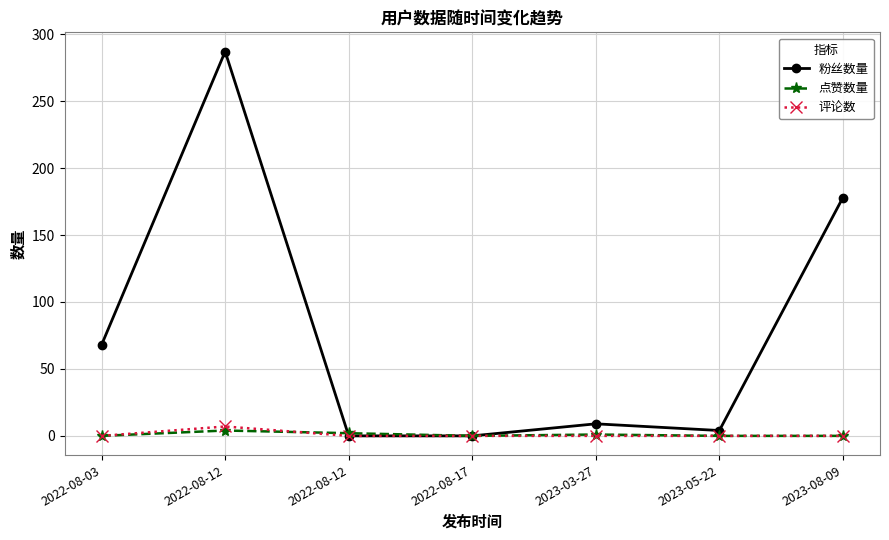

How many categories are shown in the chart?

7